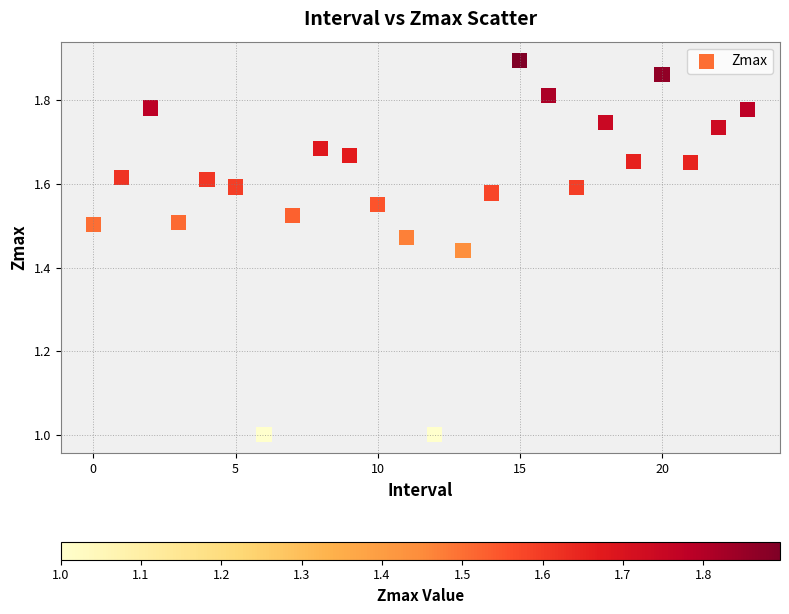

What is the range of Y values (max minus min)?

0.9